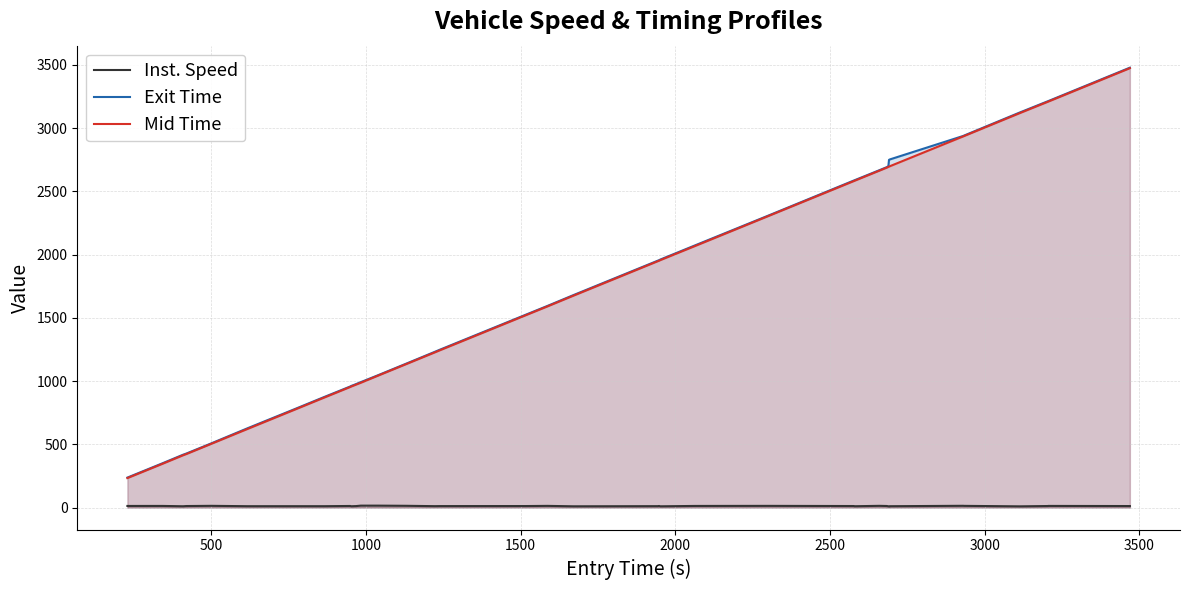

True or false: Exit Time and Inst. Speed intersect in this chart.

False